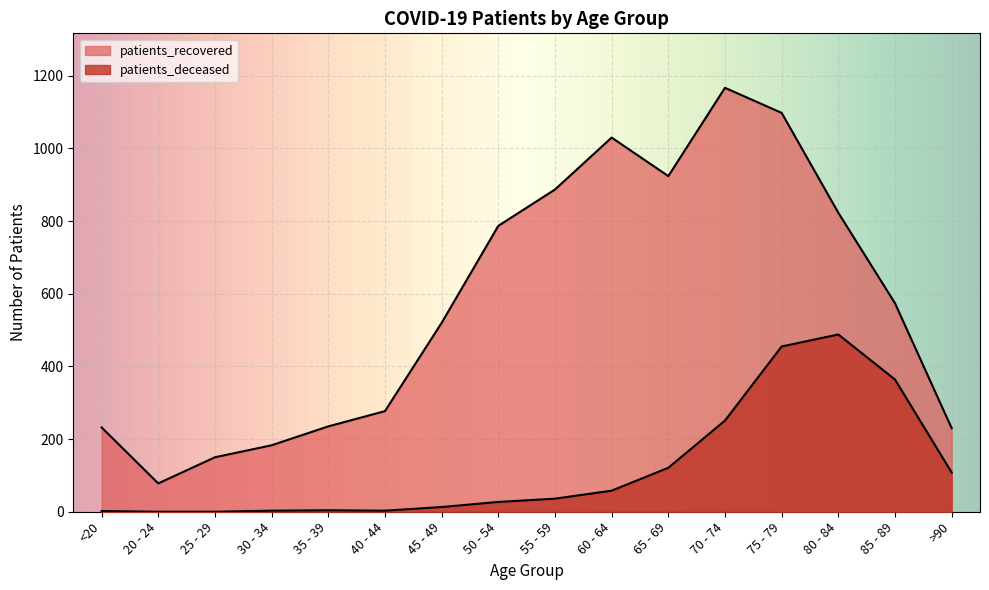

Rank the categories by patients_deceased value from highest to lowest.

80 - 84, 75 - 79, 85 - 89, 70 - 74, 65 - 69, >90, 60 - 64, 55 - 59, 50 - 54, 45 - 49, 35 - 39, 30 - 34, 40 - 44, <20, 20 - 24, 25 - 29